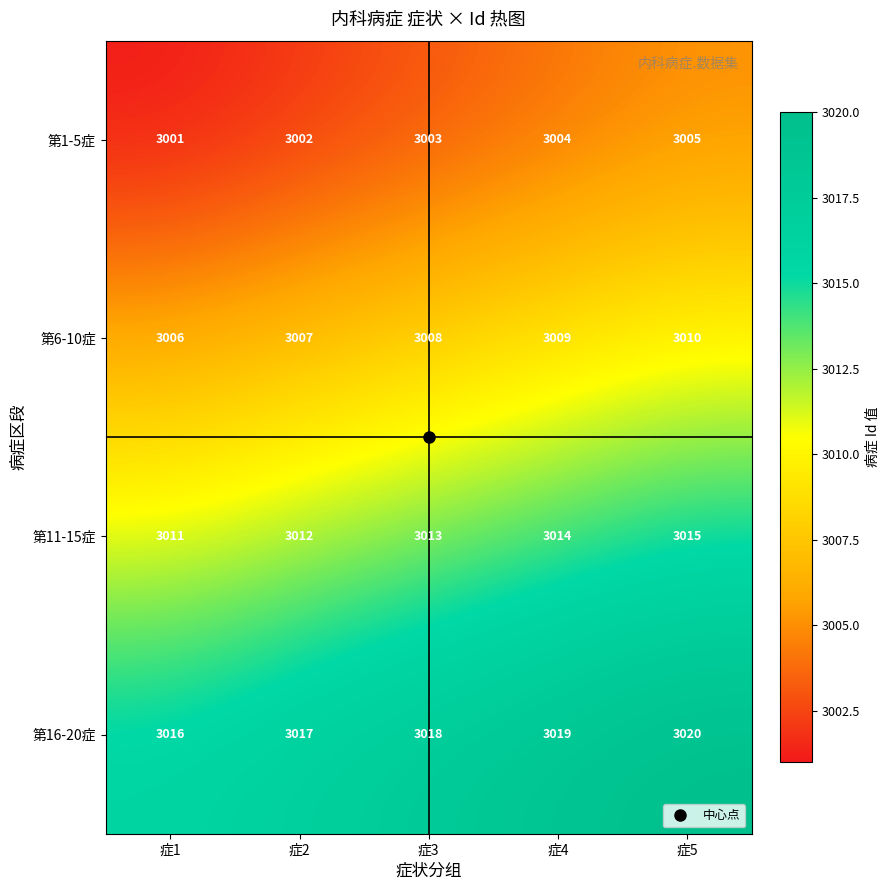

Count the 第6-10症 values in the range 3007 to 3009.

3